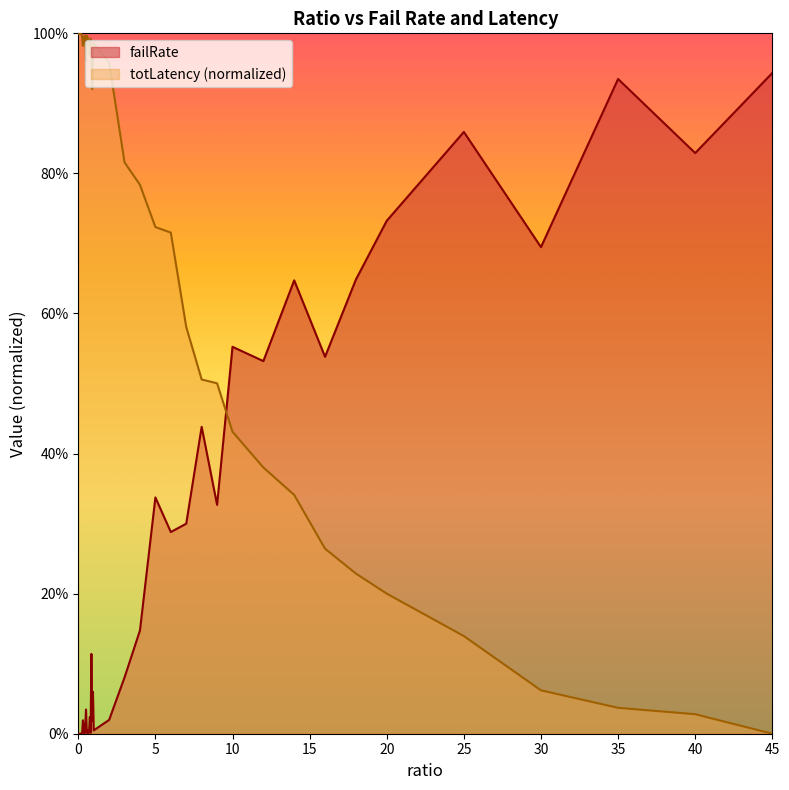

Which series has the widest spread of values?

totLatency (normalized)